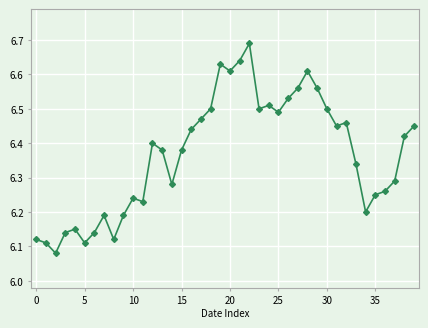

True or false: the data has more than 1 interior local peaks.

True